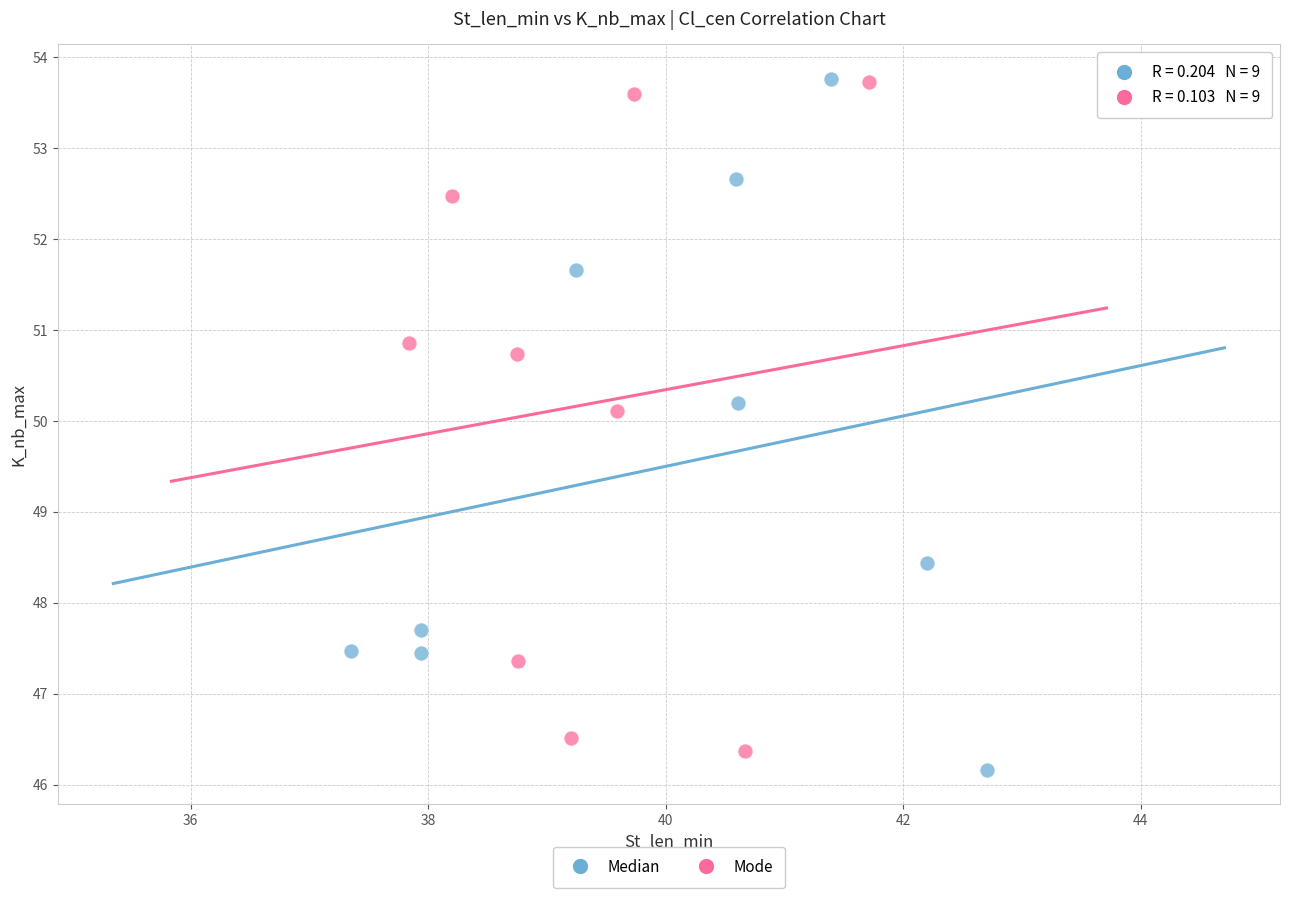

Which series has the largest Y range (max minus min)?

Median